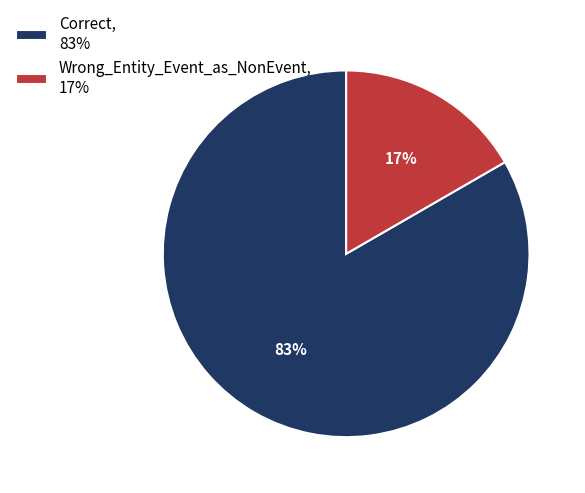

Combined, do Wrong_Entity_Event_as_NonEvent and Correct account for over 50%?

Yes